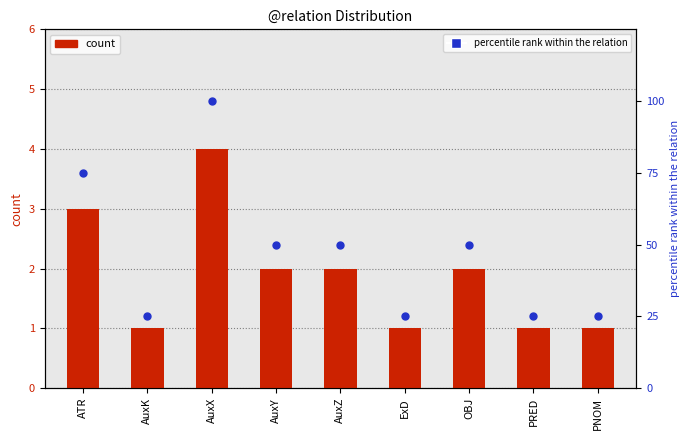

At how many categories does at least one series exceed 77?

1